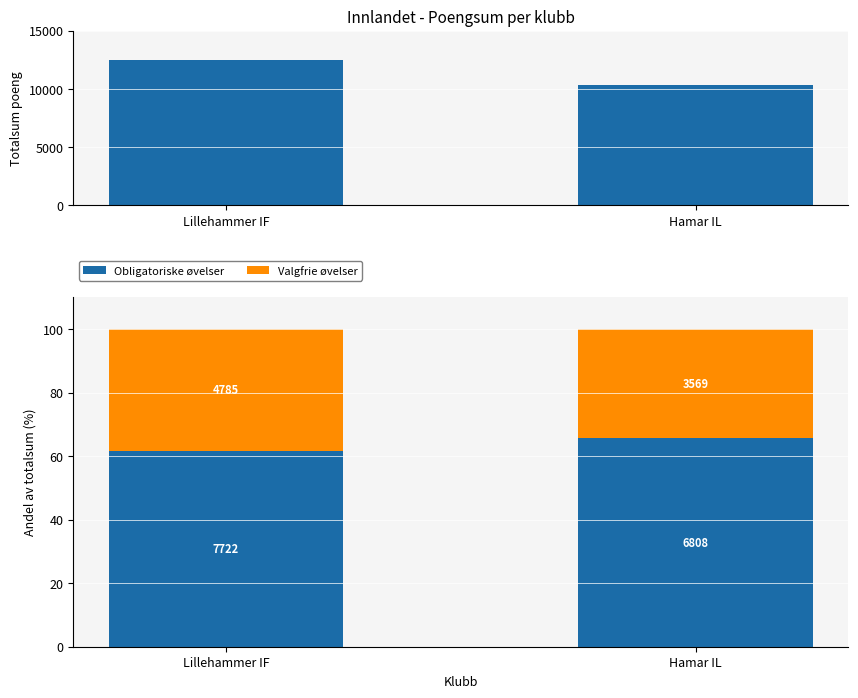

What is the sum of the Valgfrie øvelser values at Lillehammer IF and Hamar IL?

72.7